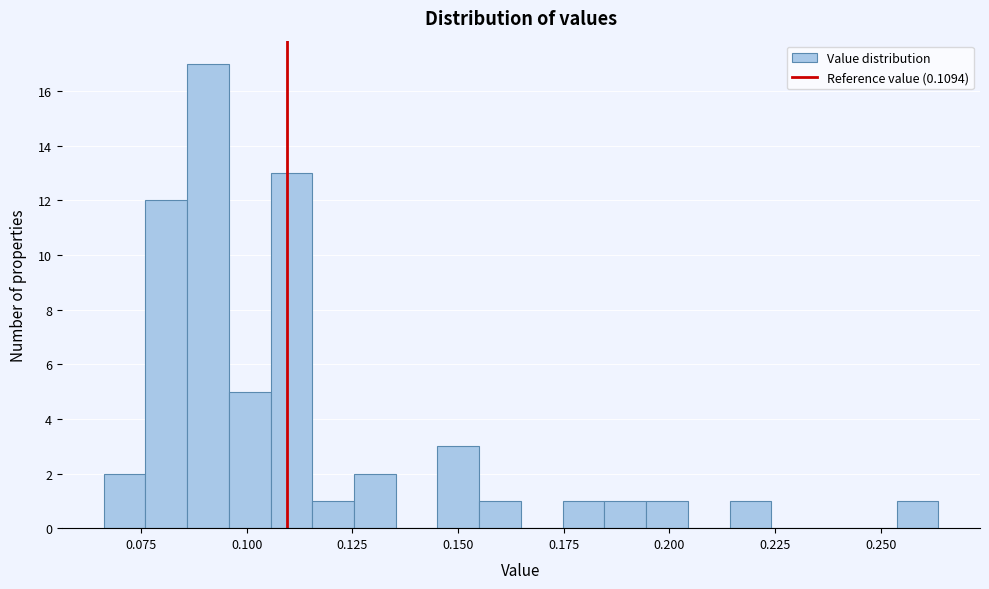

Read against the x-axis, roughly where is the centre of the tallest bar?

0.090